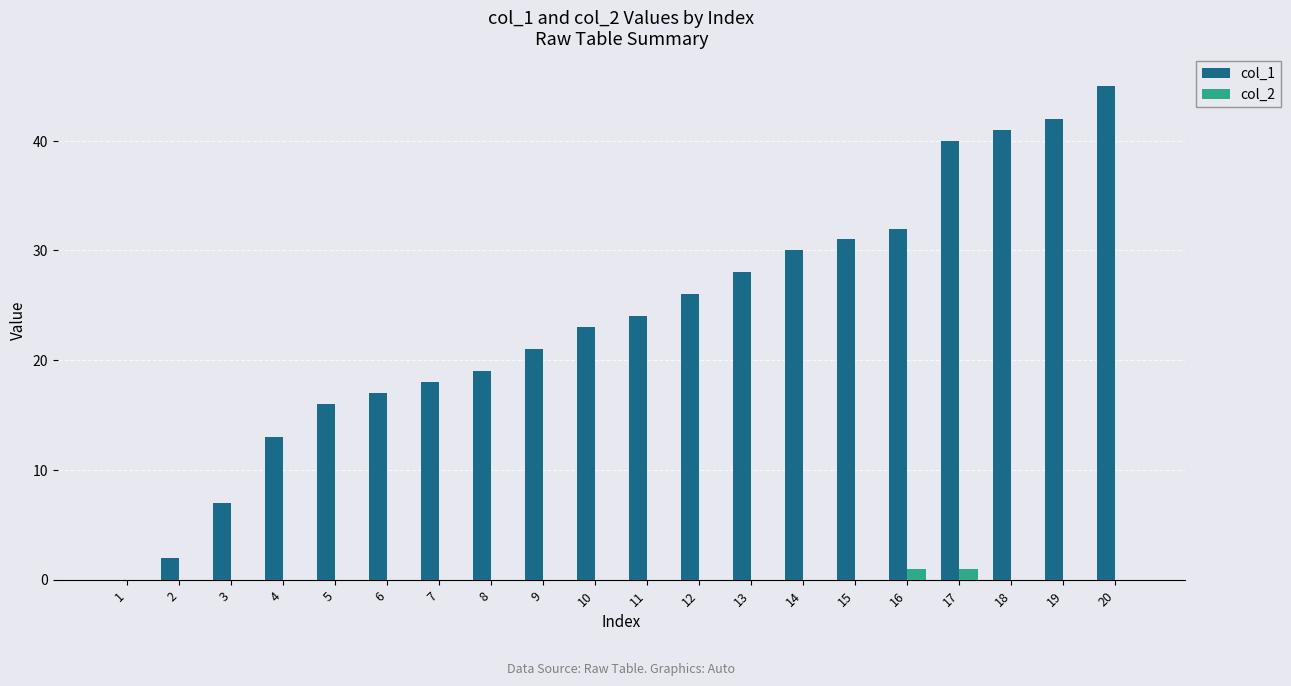

Are the bars grouped side by side (vs. stacked)?

Yes